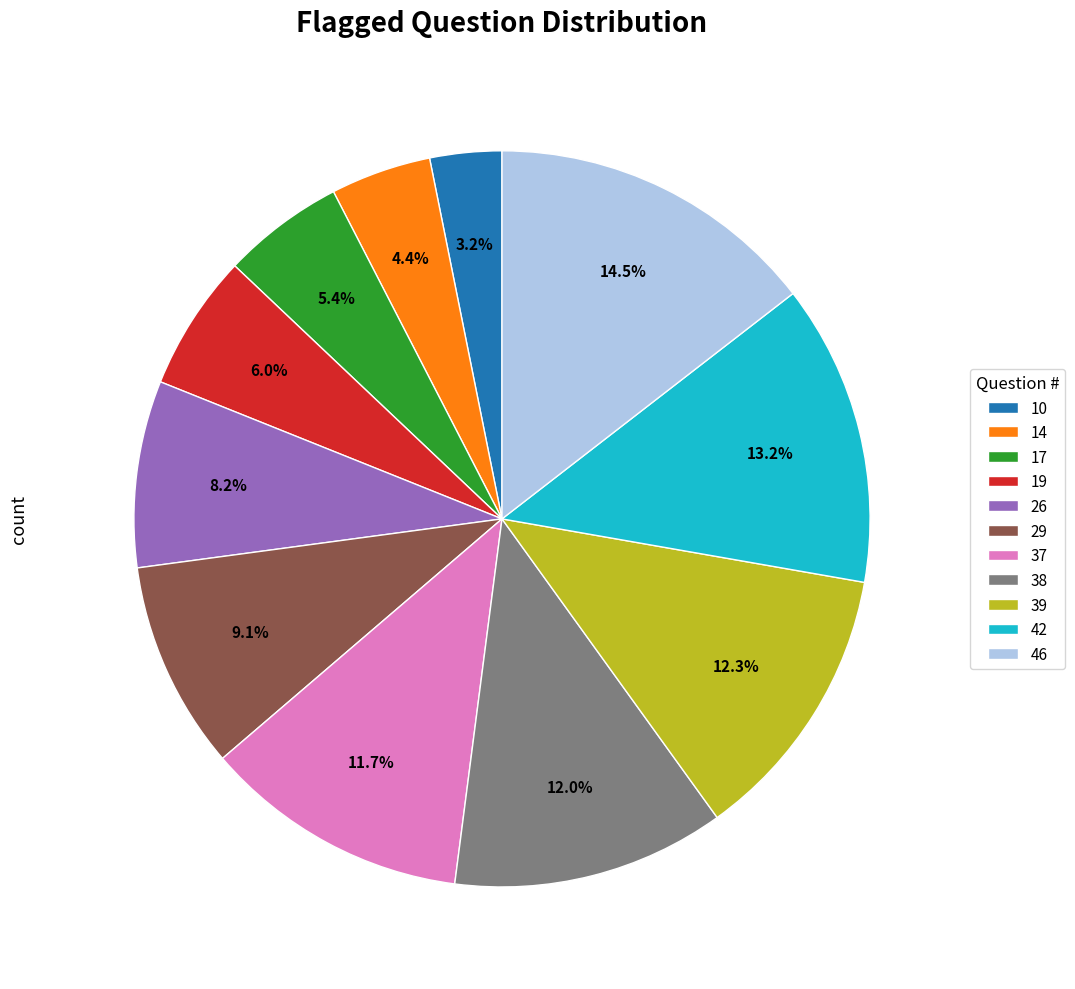

What is the largest slice in the pie chart?

46